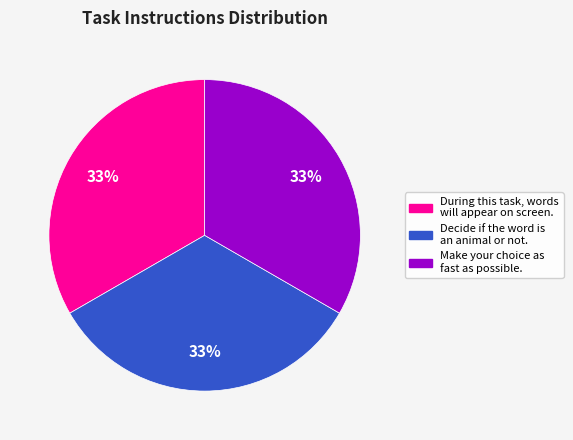

How many slices are in this pie chart?

3